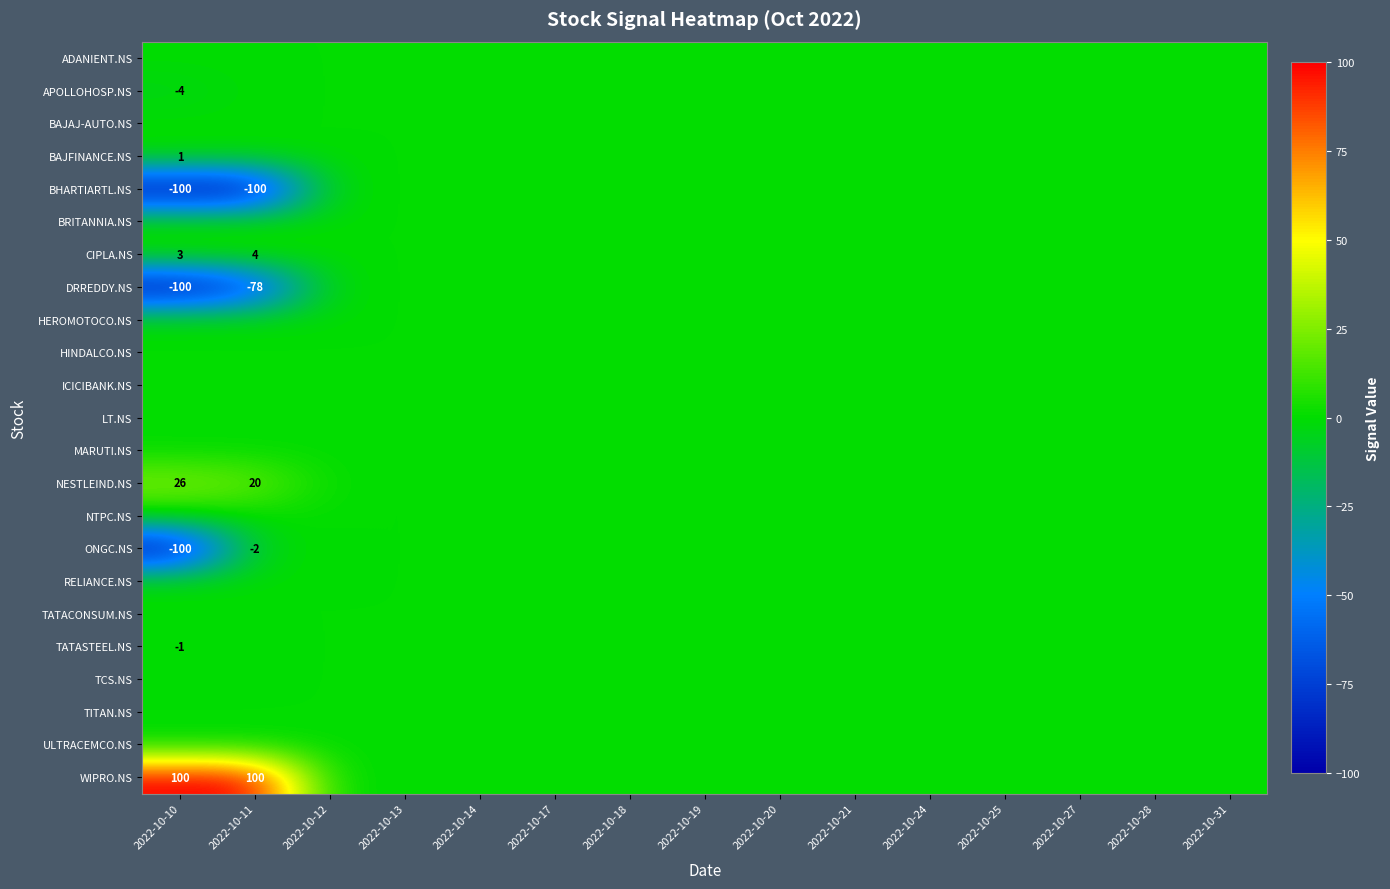

The ONGC.NS series shows -100 at 2022-10-10. True or false?

True